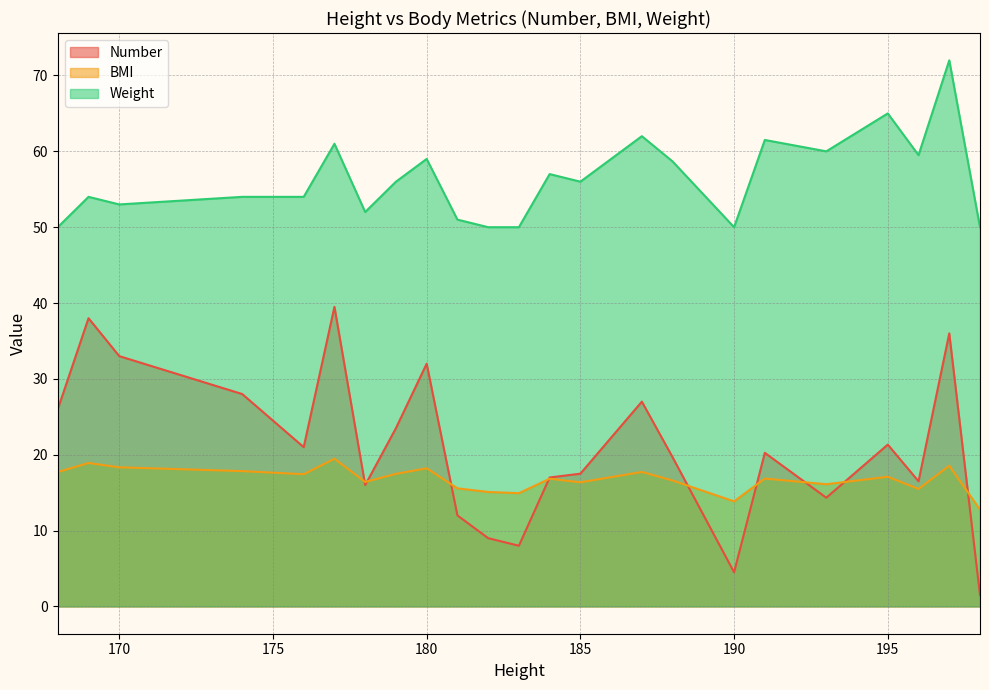

How many series are shown in this chart?

3